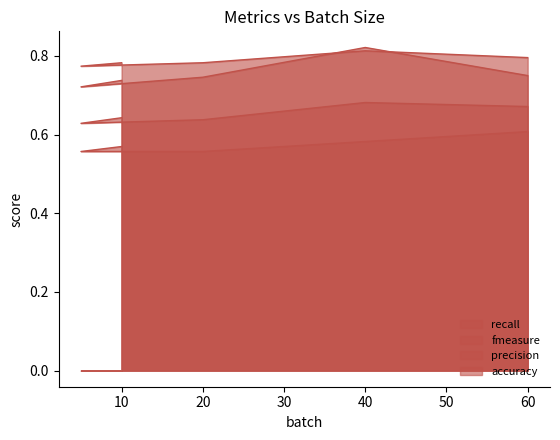

Between 5 and 60, which series saw the biggest shift?

recall